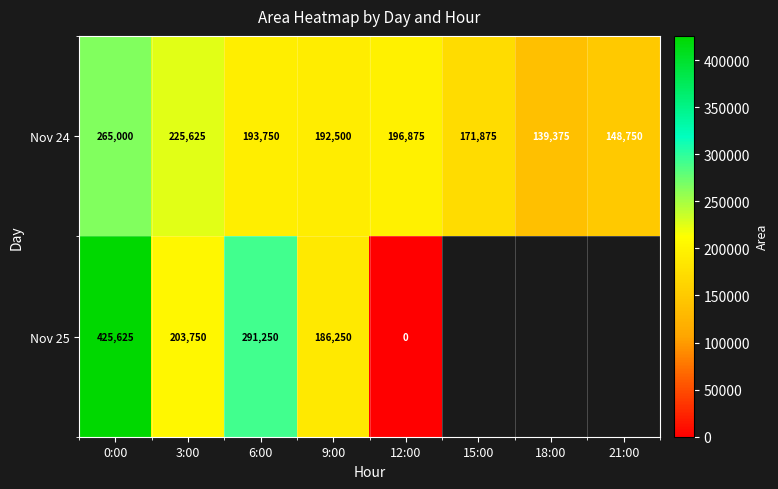

Between 6:00 and 12:00, which is larger?

12:00